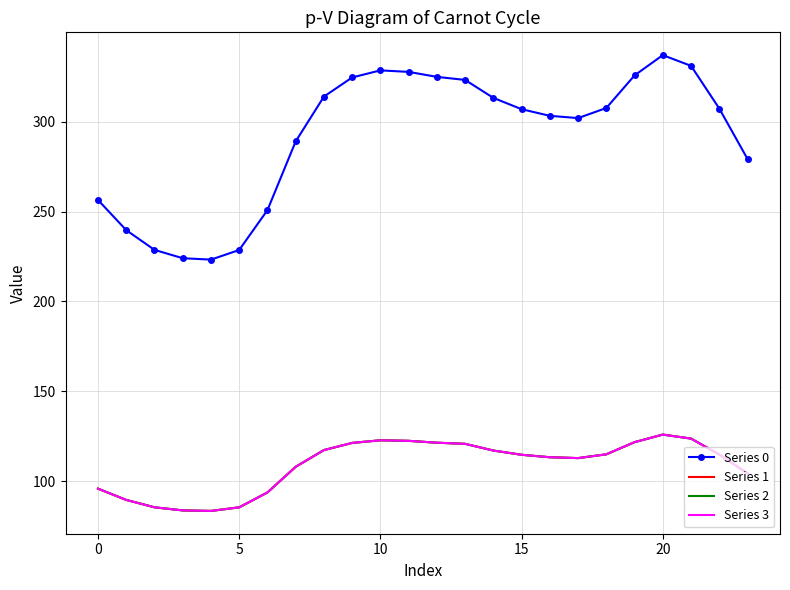

How many lines are shown in the chart?

4